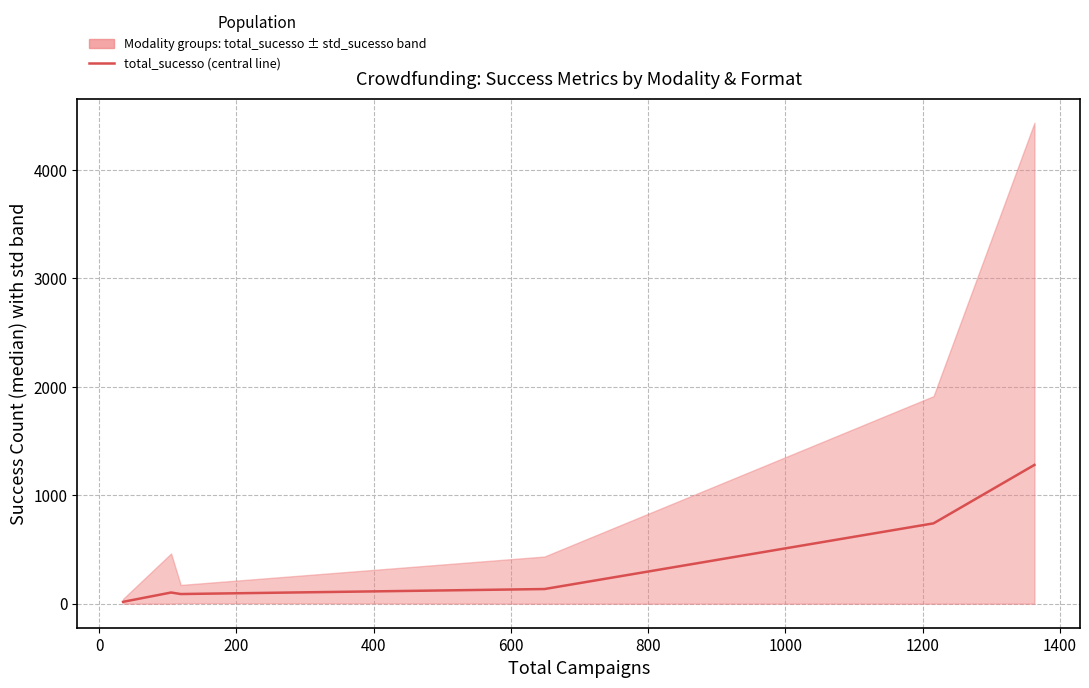

Count the number of values greater than 135.

2